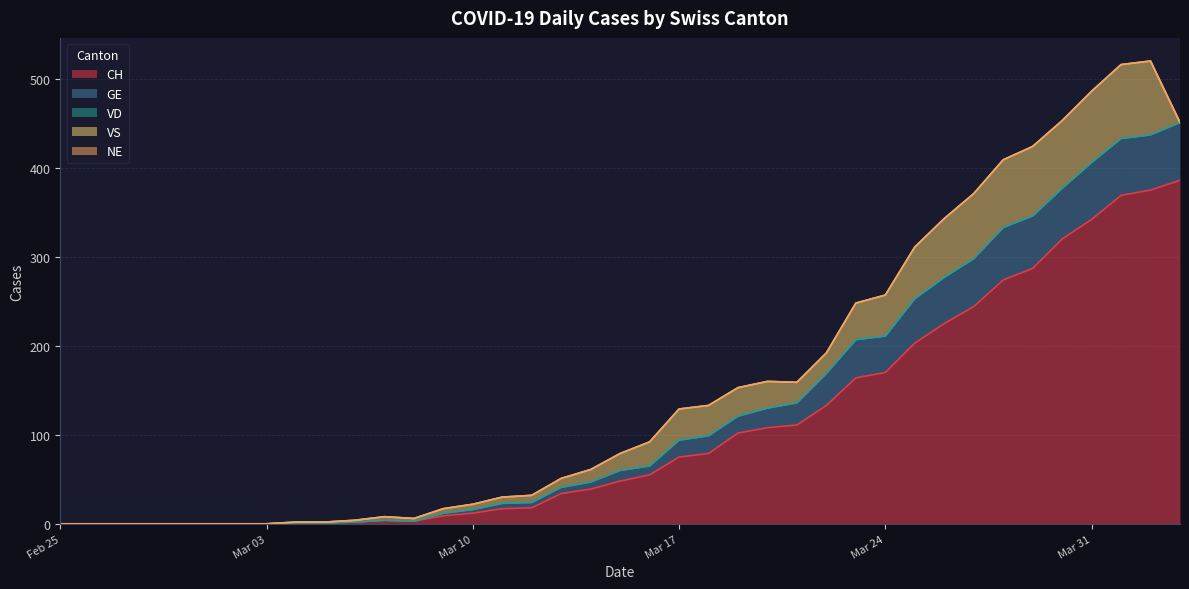

The CH series shows 164 at 2020-03-23. True or false?

True